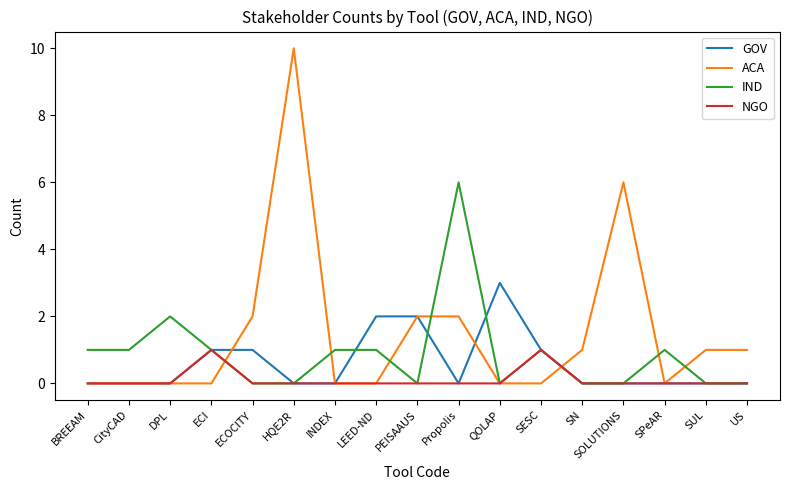

How many categories are shown in the chart?

17